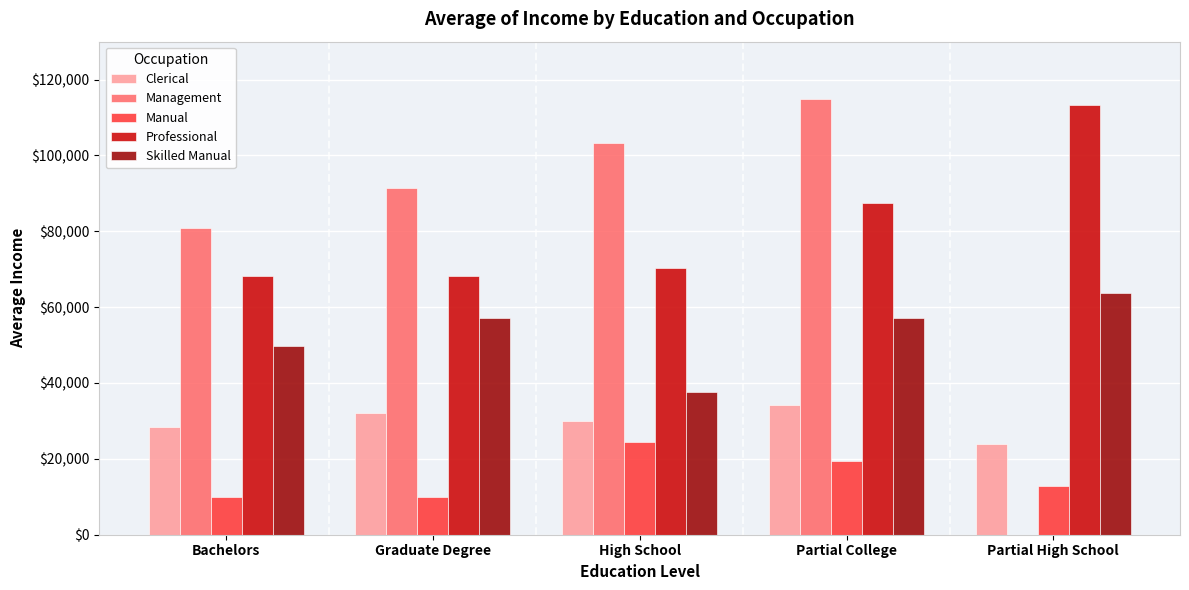

What is the spread (max minus min) of values at High School?

78888.9